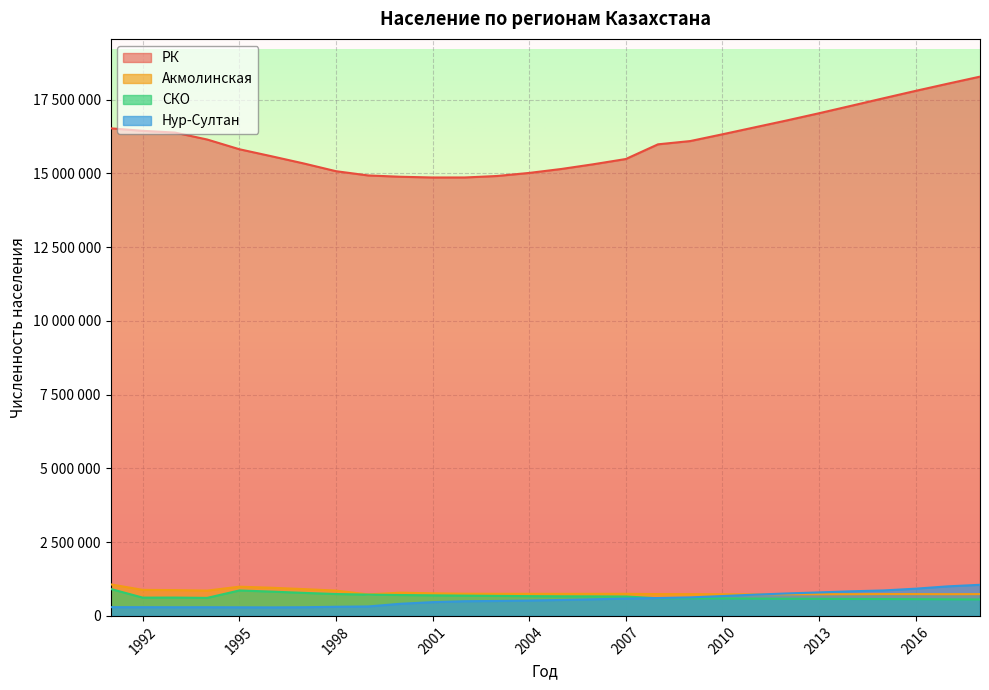

What are all the series names shown in the legend?

РК, Акмолинская, СКО, Нур-Султан